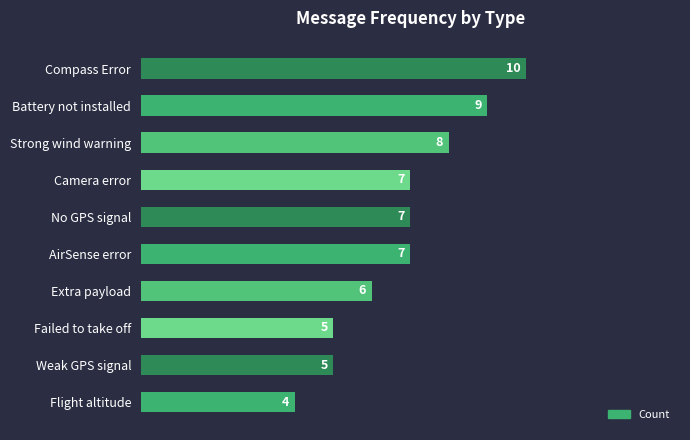

Are the bars horizontal?

Yes